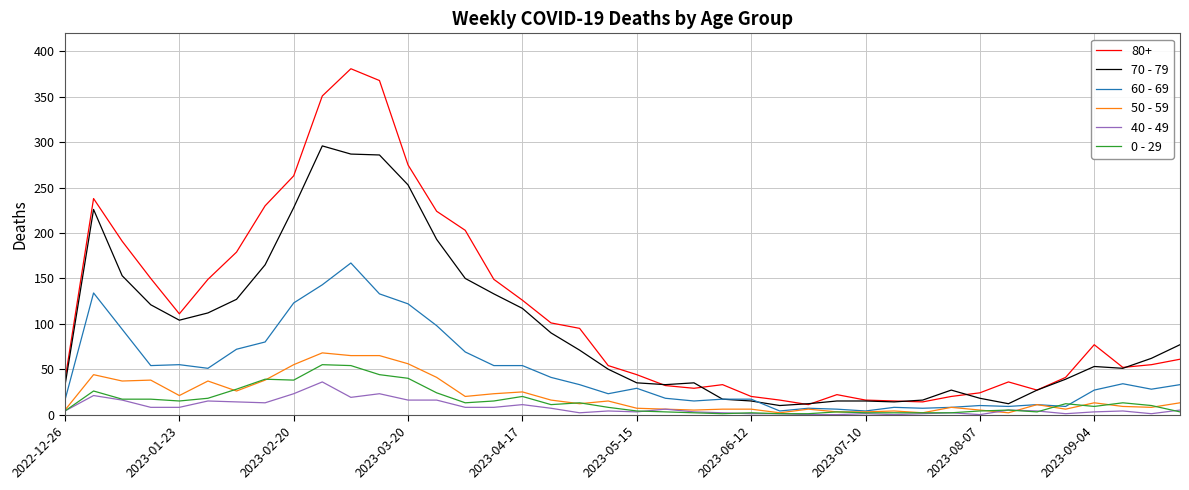

Which series has the widest spread of values?

80+